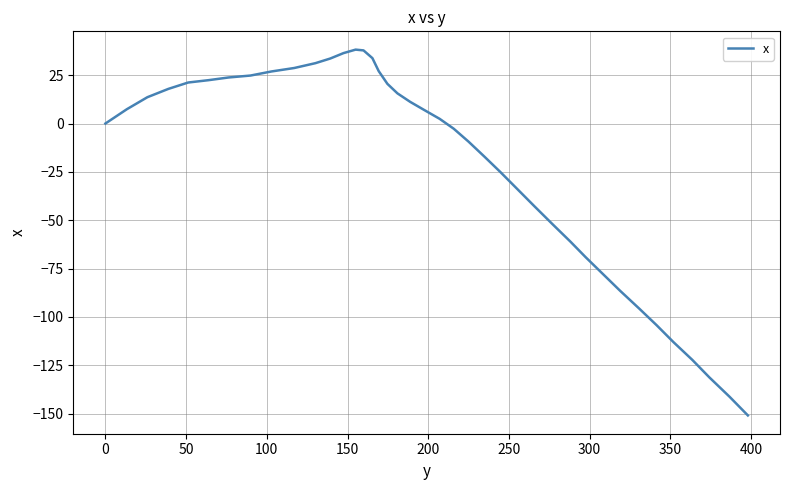

What is the minimum value shown in the chart?

-150.9